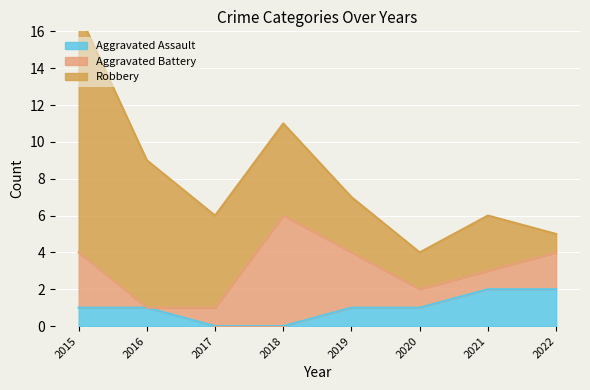

Reading left to right, what are all the values shown in this chart?

Aggravated Assault: 1	1	0	0	1	1	2	2
Aggravated Battery: 3	0	1	6	3	1	1	2
Robbery: 13	8	5	5	3	2	3	1